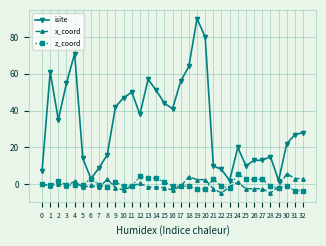

True or false: z_coord has more than 2 points higher than both neighbors.

True